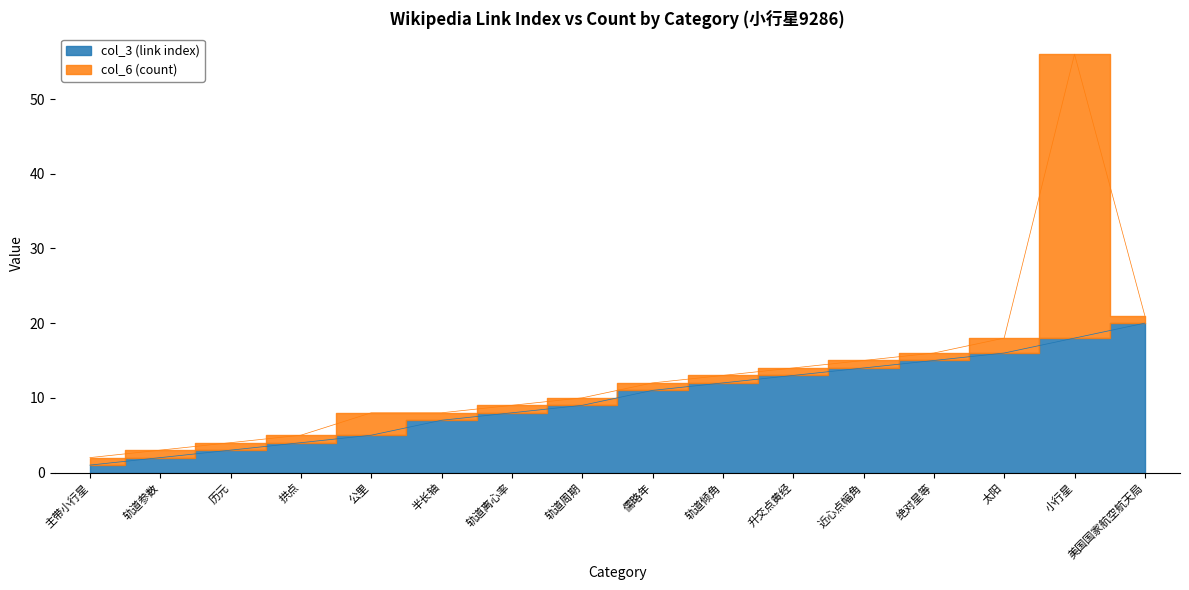

At which label does the data first exceed 11?

轨道倾角